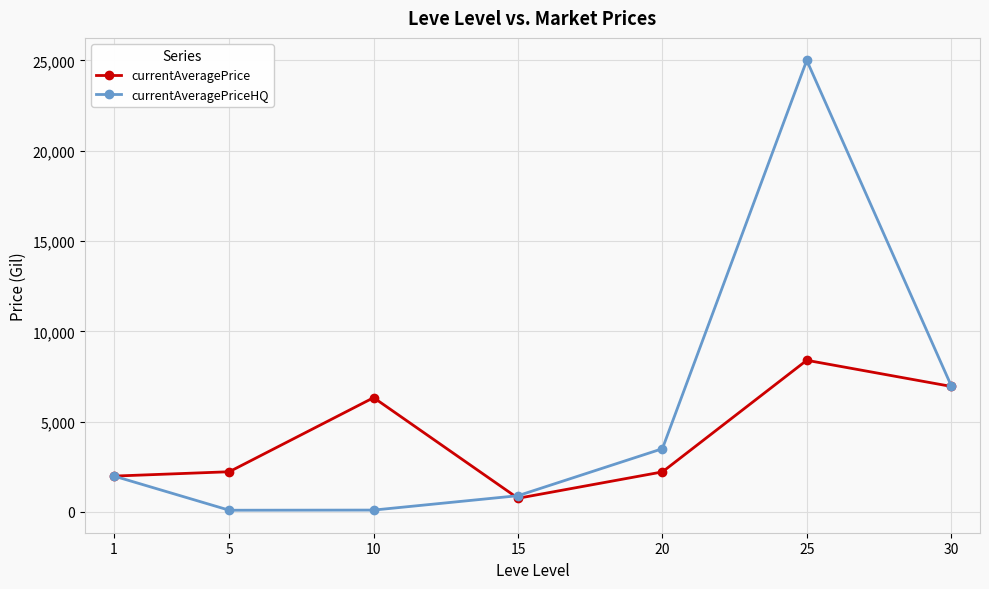

The value of currentAveragePriceHQ at 20 is 1701.7. True or false?

False